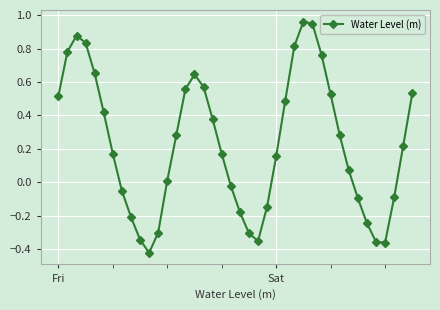

What is the sum of all values?

9.1